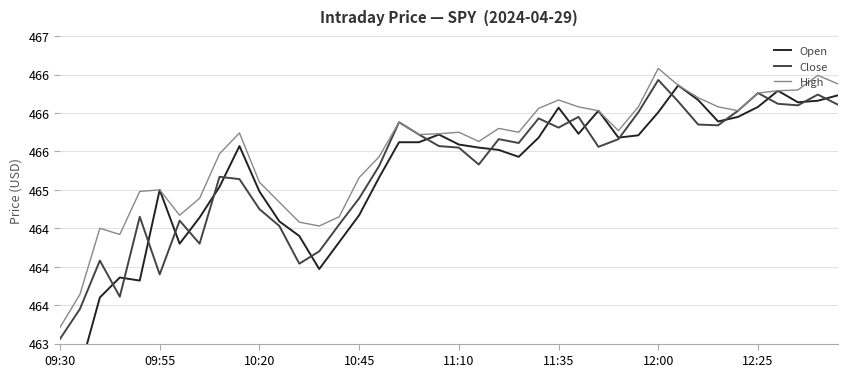

The Open series shows 746.4 at 36. True or false?

False